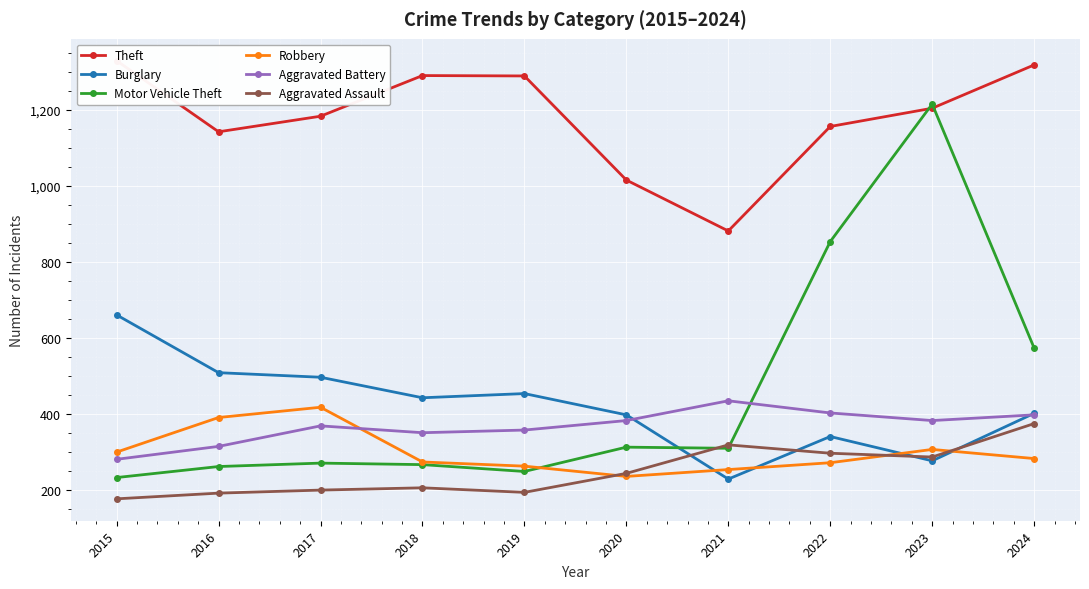

Between 2015 and 2019, which series saw the biggest shift?

Burglary